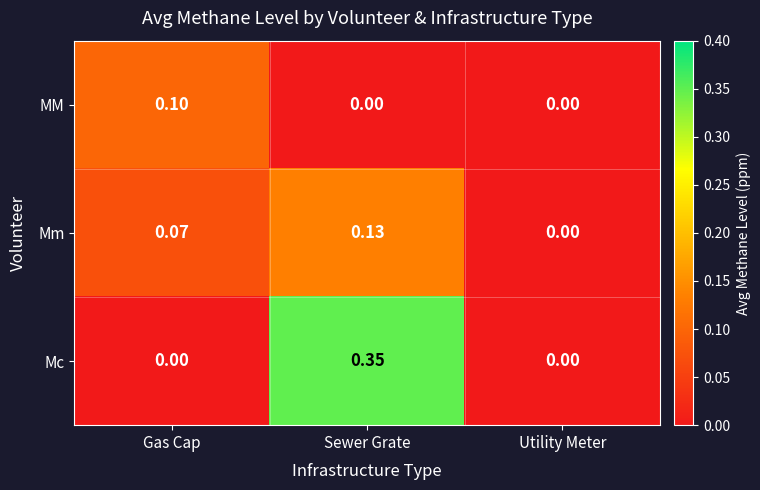

Rank the series by their average value, from highest to lowest.

Mc, Mm, MM